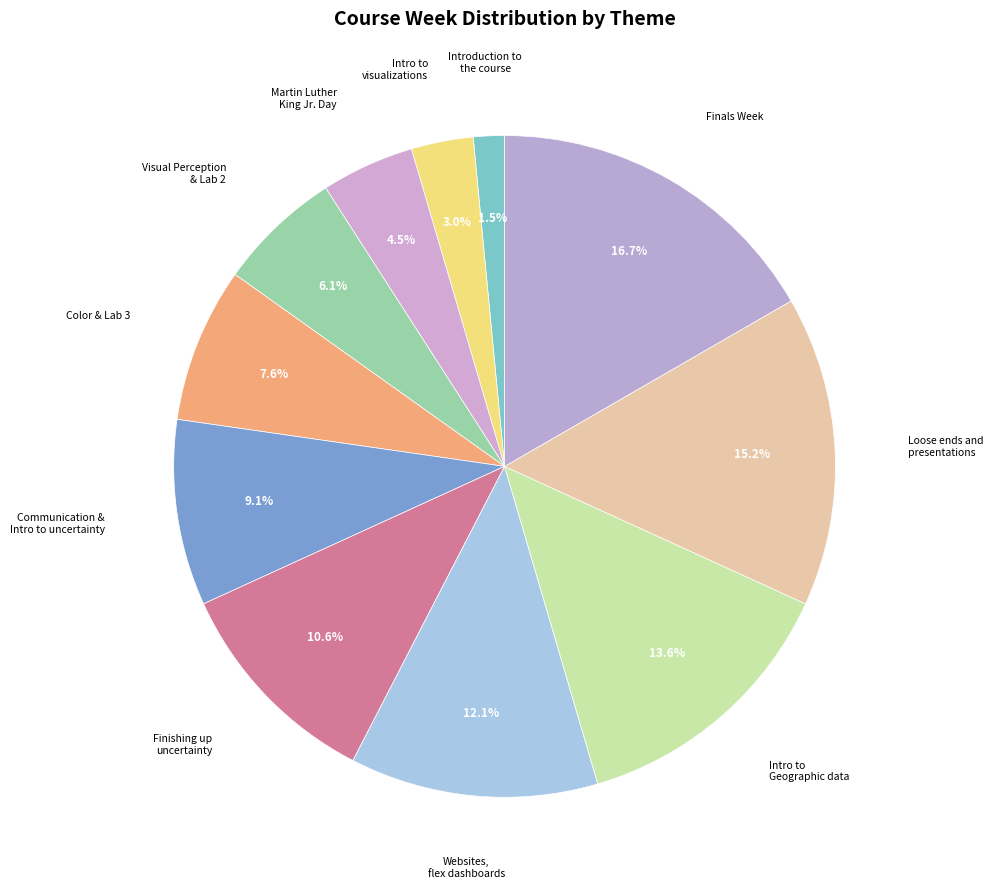

How many slices are in this pie chart?

11